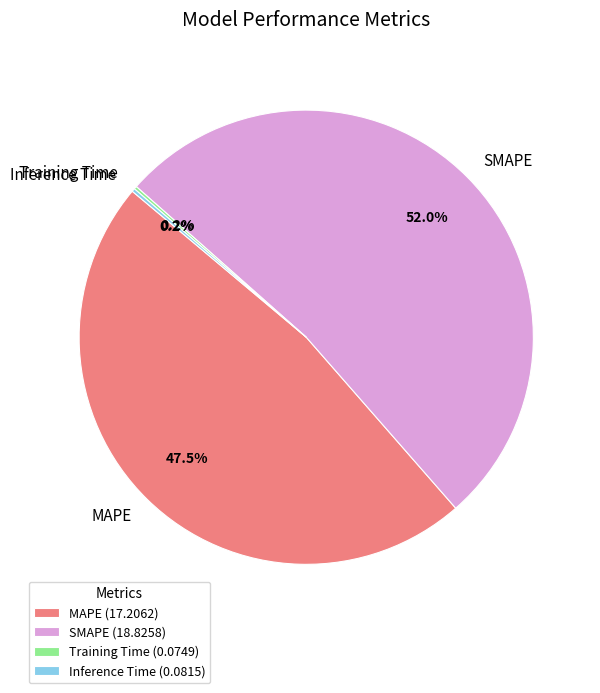

Which category has the biggest portion of the pie?

SMAPE